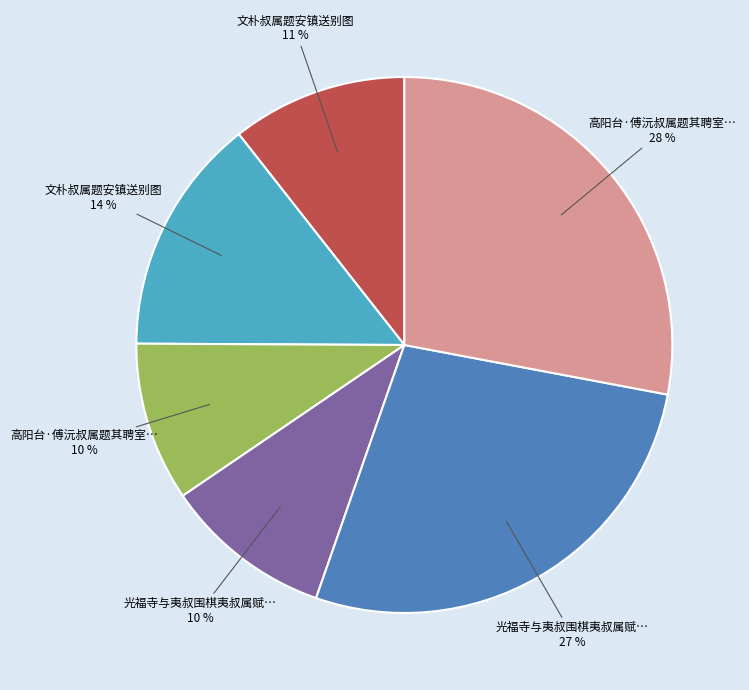

To the nearest percent, what is the average slice percentage?

17%